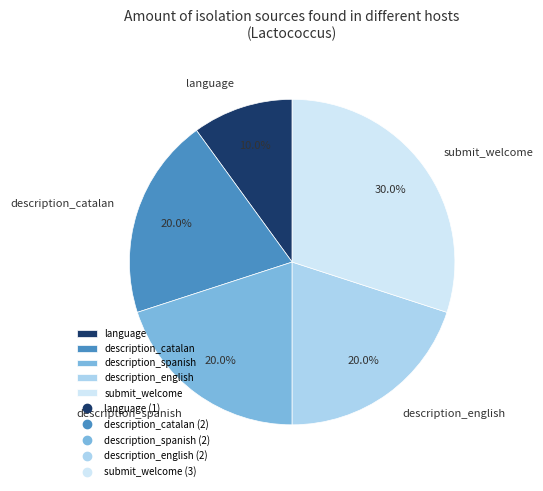

Which has a higher value, submit_welcome or description_spanish?

submit_welcome